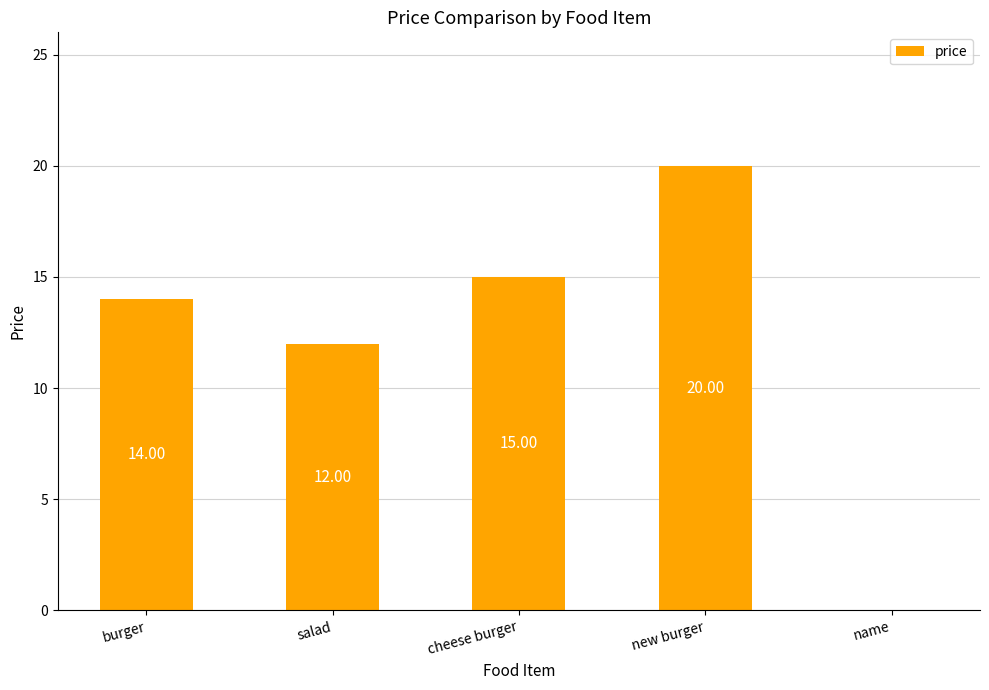

Which label corresponds to the largest value in the chart?

new burger